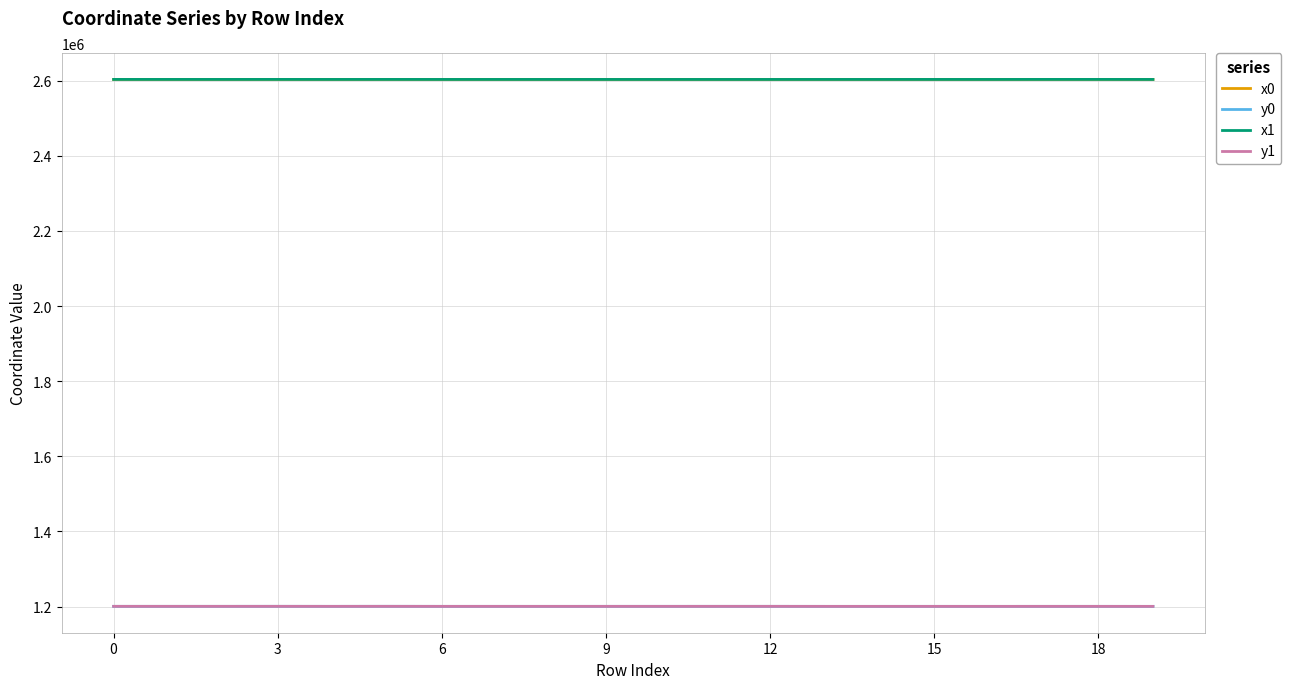

How many values in the y0 series are below 1200482?

8